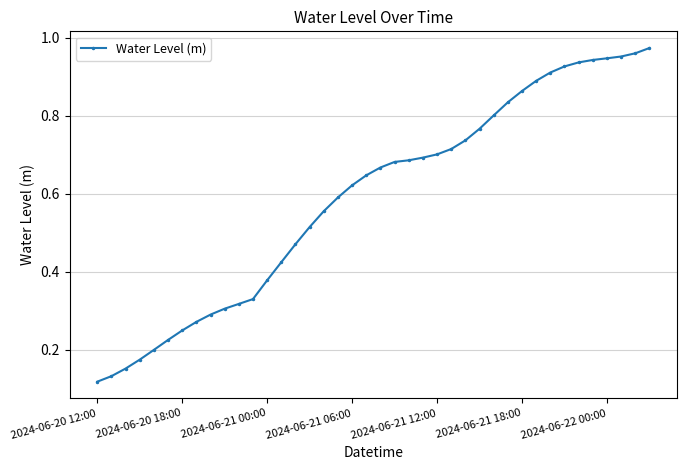

Count the number of data series in this chart.

1